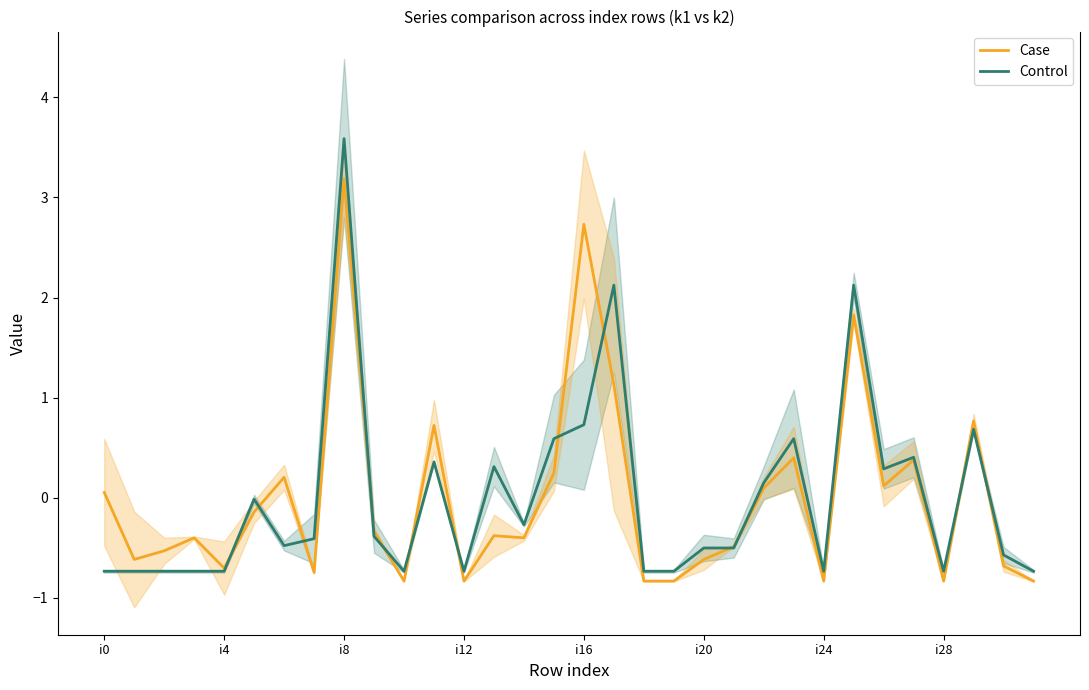

Count the number of data series in this chart.

2